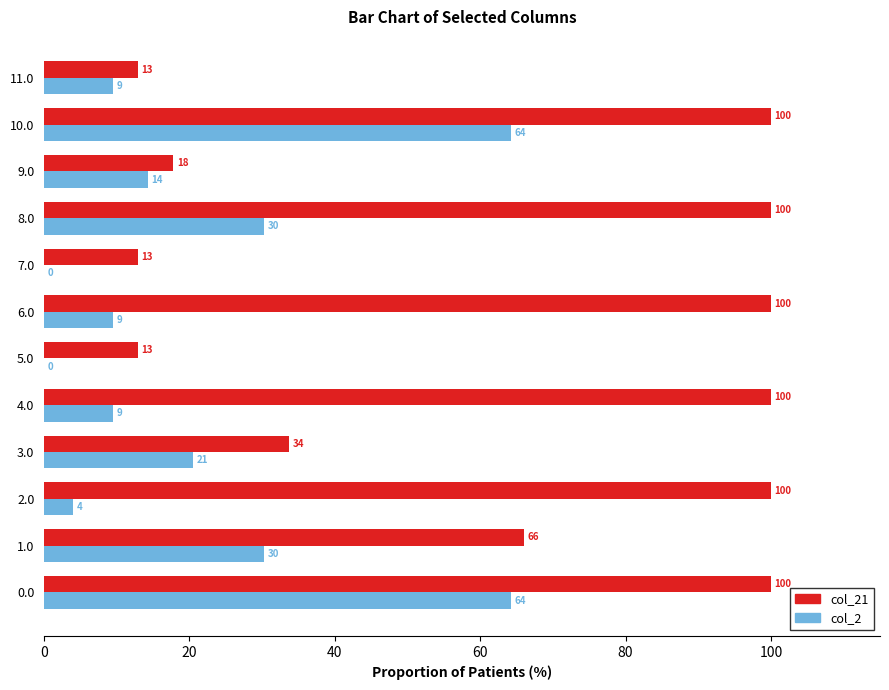

What are all the series names shown in the legend?

col_21, col_2